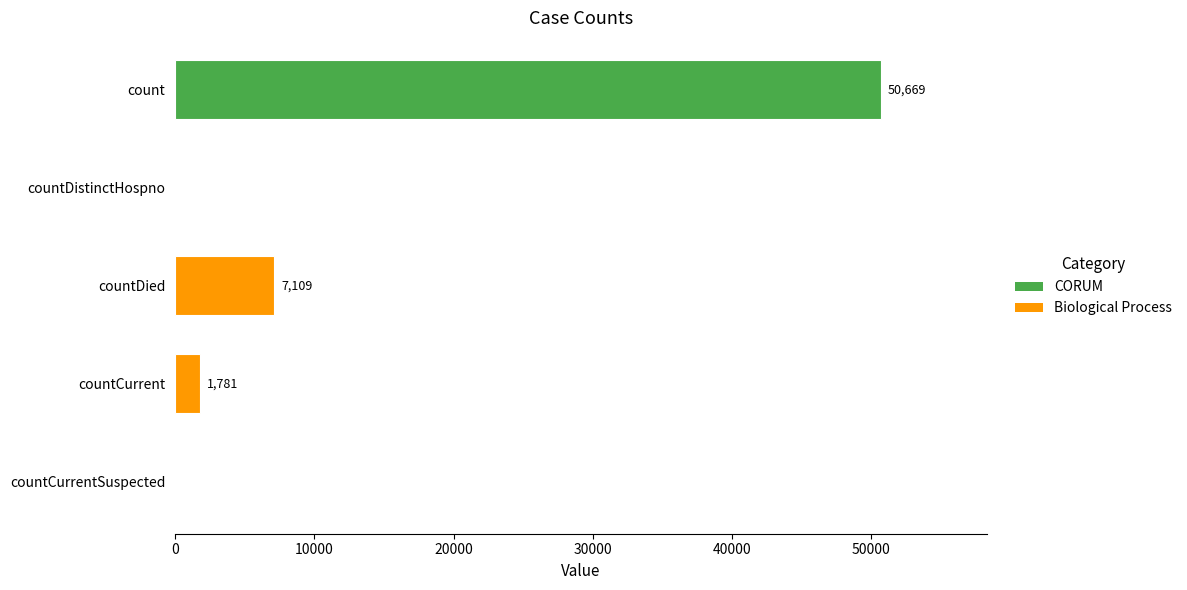

How many values are above zero?

3